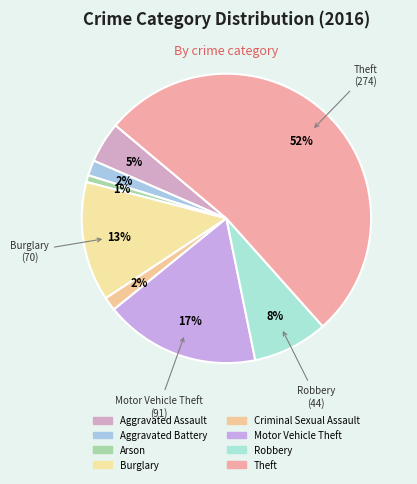

Which category accounts for the majority?

Theft